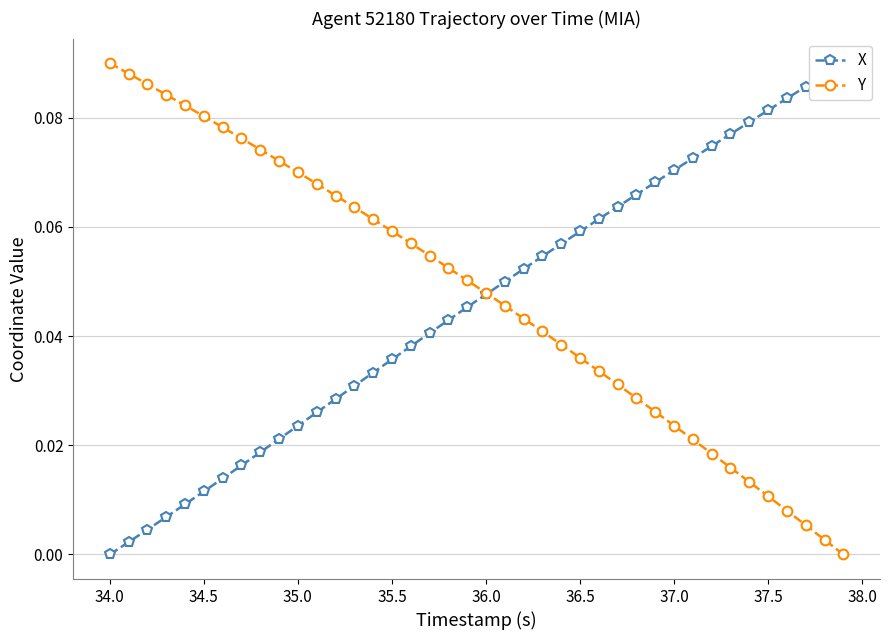

Is this an area chart (filled region under the line)?

No